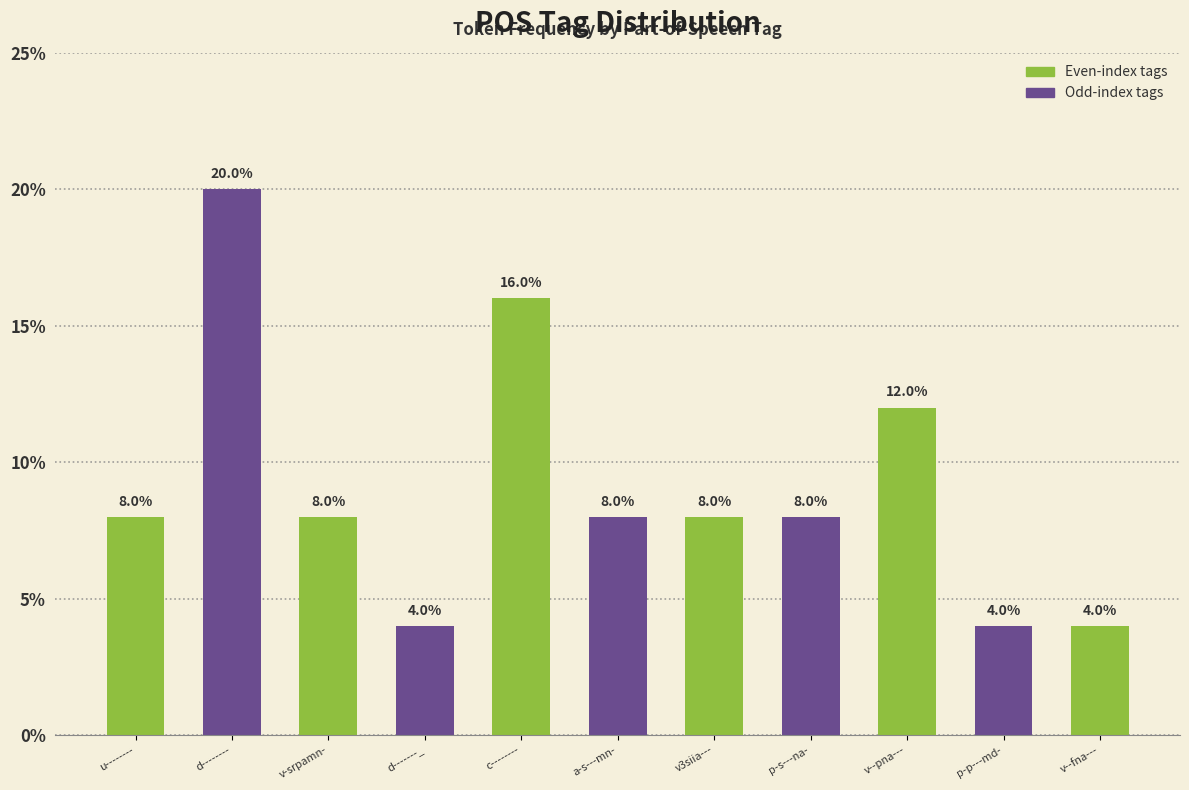

What is the minimum value shown in the chart?

4